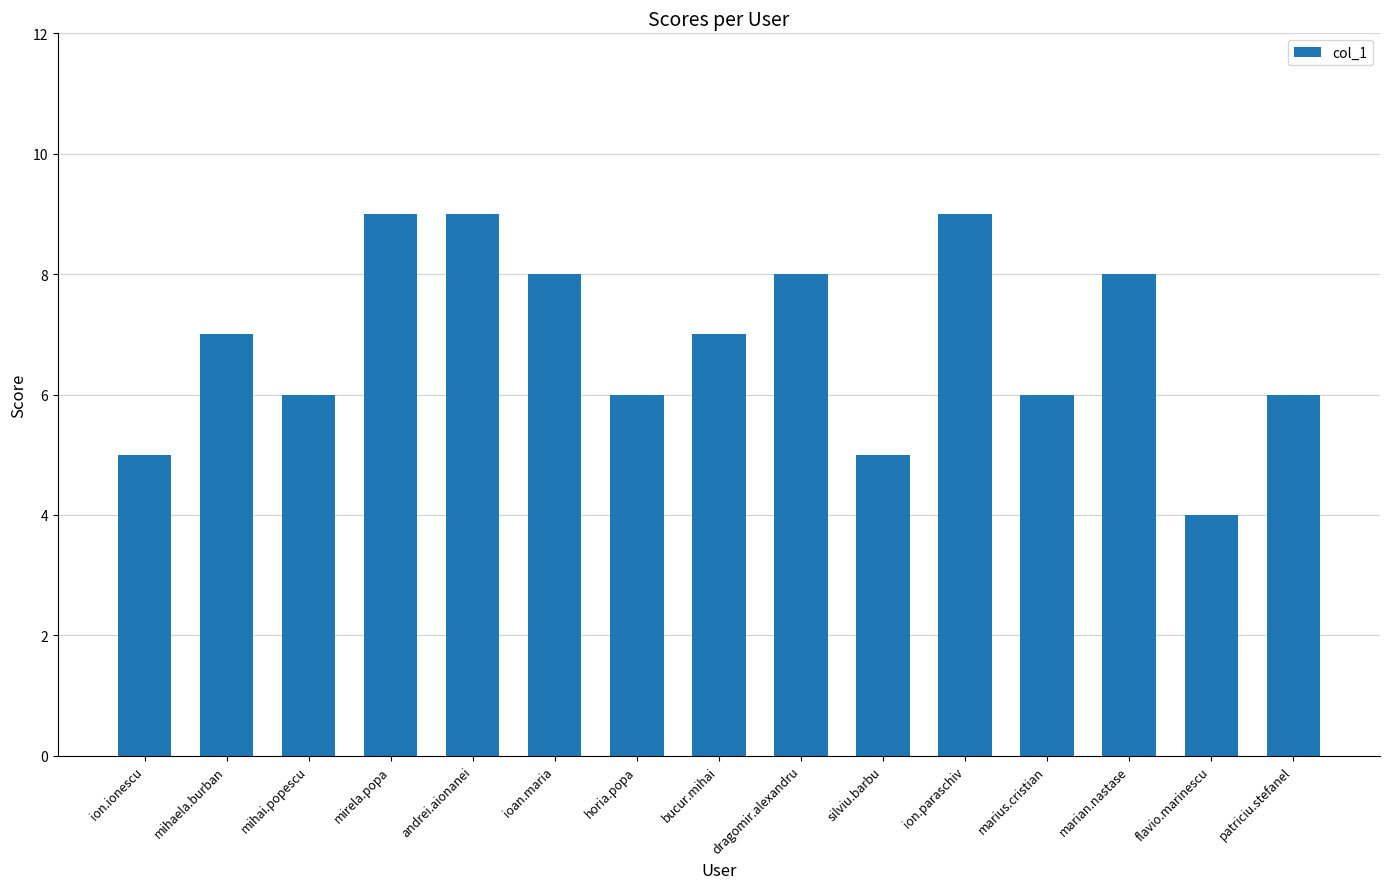

What is the average value?

7